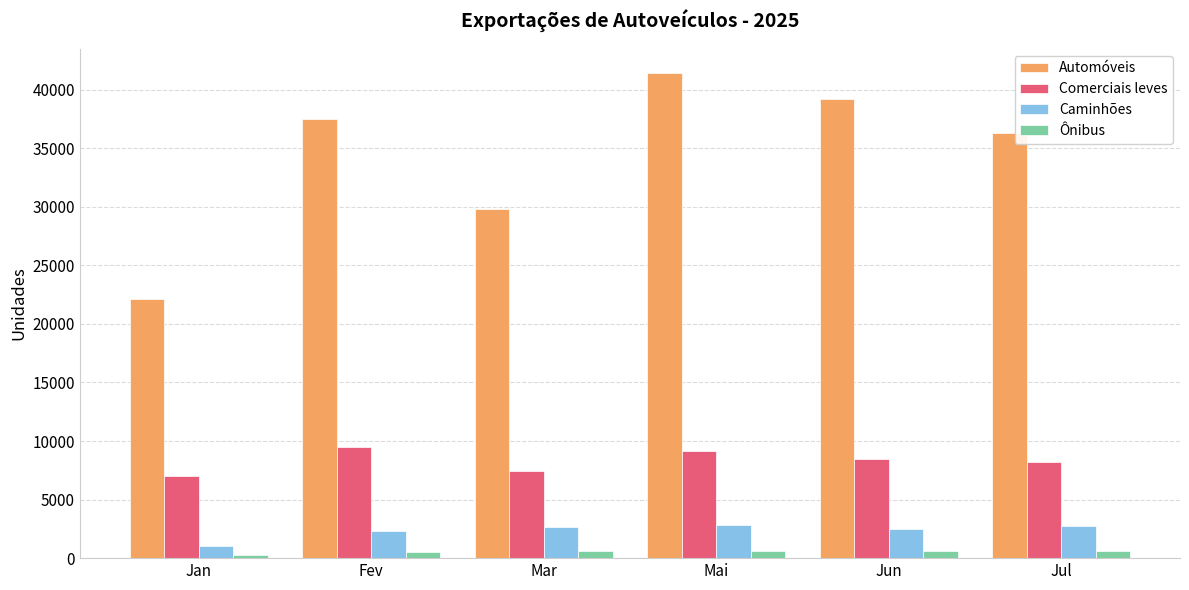

What is the difference between the Automóveis values at Jul and Mar?

6540